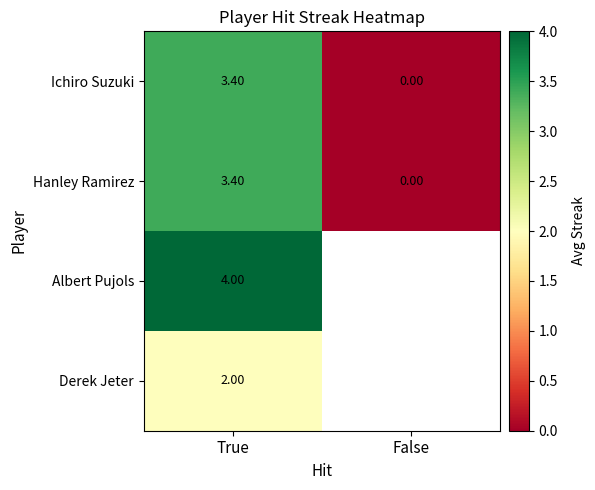

True or false: Albert Pujols has a value of 2.2 at True.

False